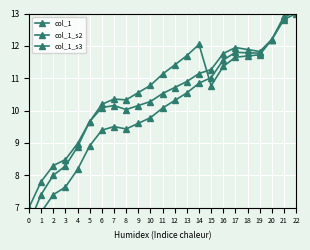

Reading left to right, transcribe all the data shown in this chart.

col_1: 0=7.0	1=7.8	2=8.3	3=8.5	4=9.0	5=9.7	6=10.1	7=10.2	8=10.0	9=10.2	10=10.3	11=10.5	12=10.7	13=10.9	14=11.1	15=11.3	16=11.8	17=11.9	18=11.9	19=11.8	20=12.2	21=12.8	22=13.0
col_1_s2: 0=6.5	1=7.4	2=8.0	3=8.3	4=8.9	5=9.7	6=10.2	7=10.4	8=10.3	9=10.6	10=10.8	11=11.1	12=11.4	13=11.7	14=12.0	15=10.8	16=11.4	17=11.6	18=11.7	19=11.7	20=12.2	21=12.9	22=13.2
col_1_s3: 0=6.0	1=6.9	2=7.4	3=7.6	4=8.2	5=8.9	6=9.4	7=9.5	8=9.4	9=9.6	10=9.8	11=10.1	12=10.3	13=10.5	14=10.8	15=11.0	16=11.6	17=11.8	18=11.8	19=11.8	20=12.2	21=12.9	22=13.1